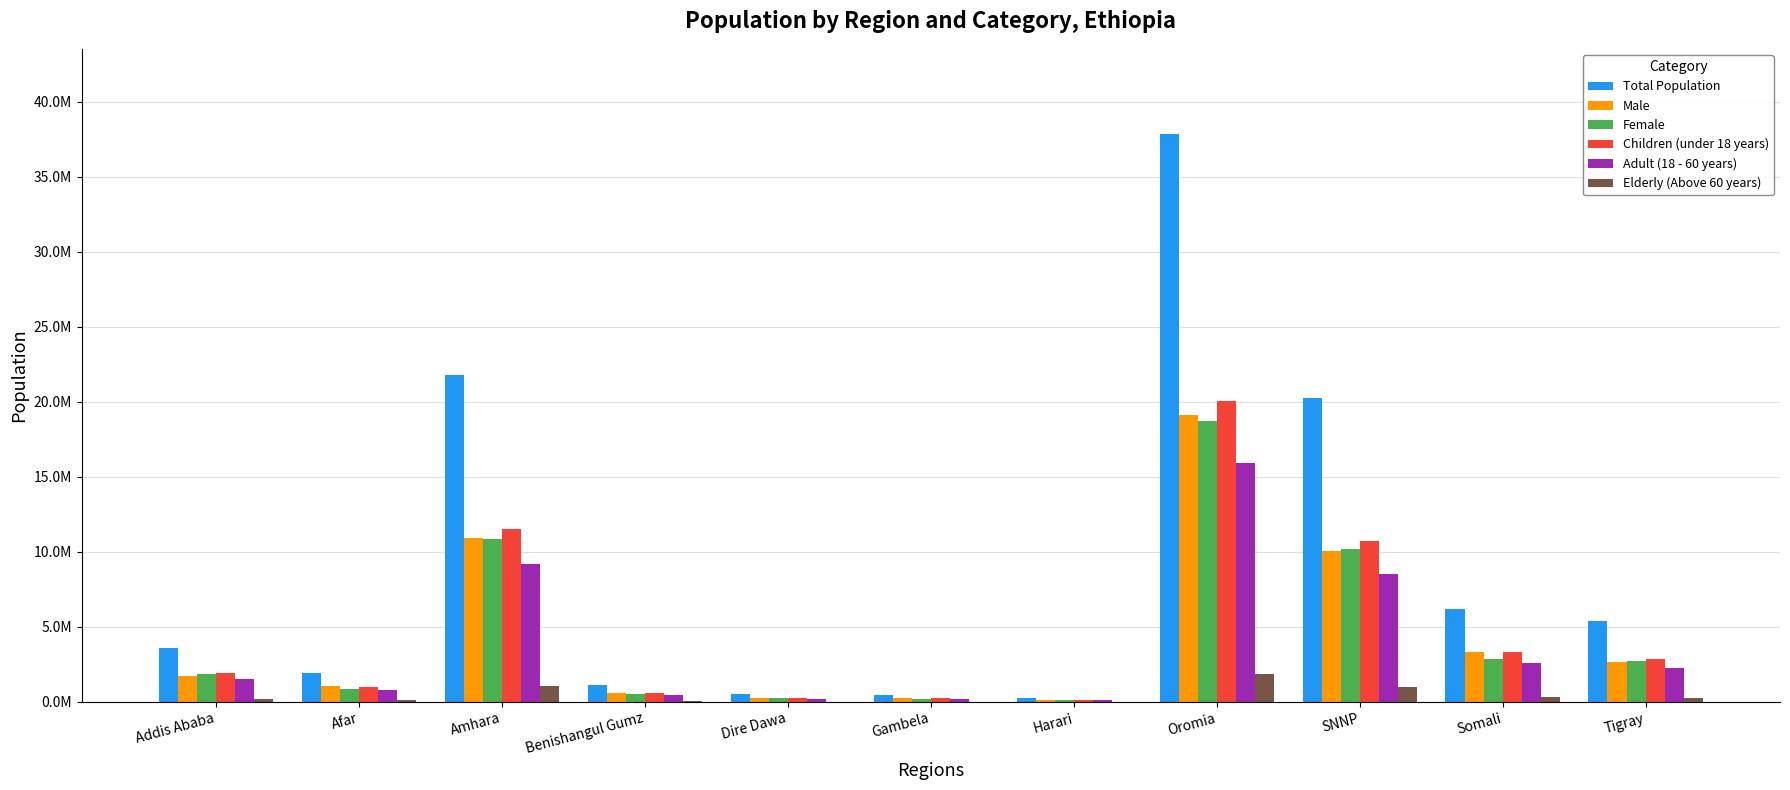

What are all the series names shown in the legend?

Total Population, Male, Female, Children (under 18 years), Adult (18 - 60 years), Elderly (Above 60 years)